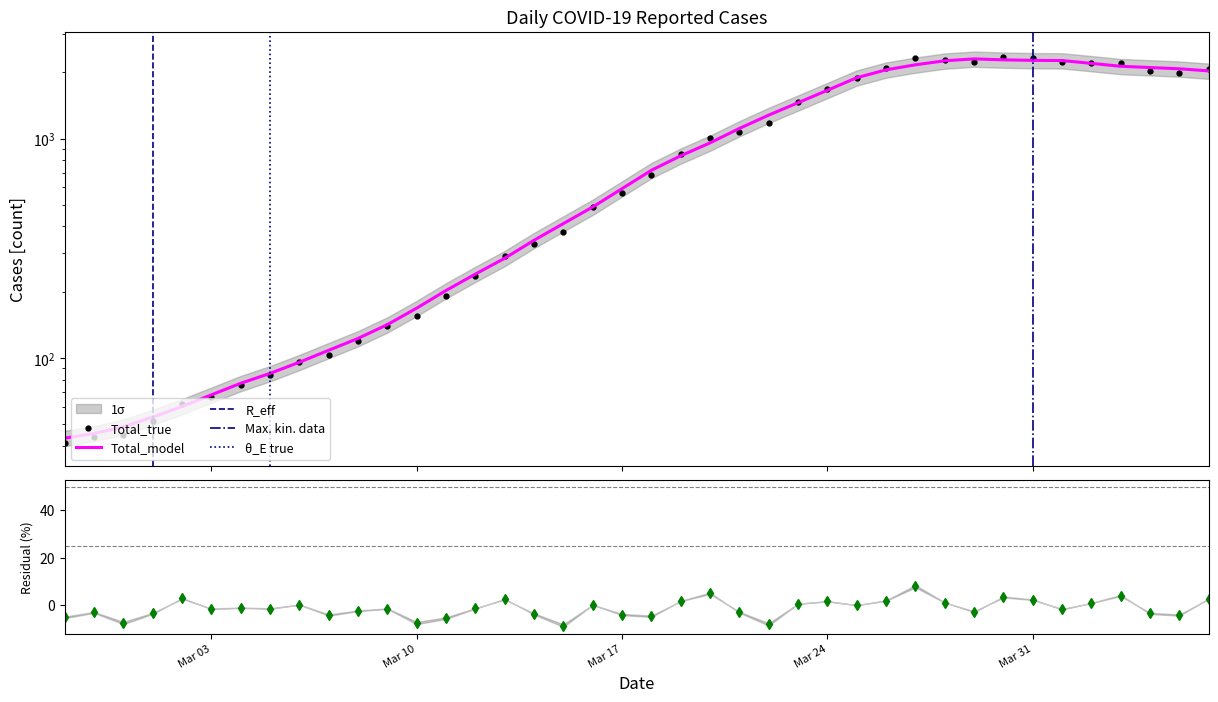

Rank the categories by value from lowest to highest.

2020-02-27, 2020-02-28, 2020-02-29, 2020-03-01, 2020-03-02, 2020-03-03, 2020-03-04, 2020-03-05, 2020-03-06, 2020-03-07, 2020-03-08, 2020-03-09, 2020-03-10, 2020-03-11, 2020-03-12, 2020-03-13, 2020-03-14, 2020-03-15, 2020-03-16, 2020-03-17, 2020-03-18, 2020-03-19, 2020-03-20, 2020-03-21, 2020-03-22, 2020-03-23, 2020-03-24, 2020-03-25, 2020-04-05, 2020-04-04, 2020-04-06, 2020-03-26, 2020-04-02, 2020-04-03, 2020-04-01, 2020-03-29, 2020-03-28, 2020-03-31, 2020-03-27, 2020-03-30